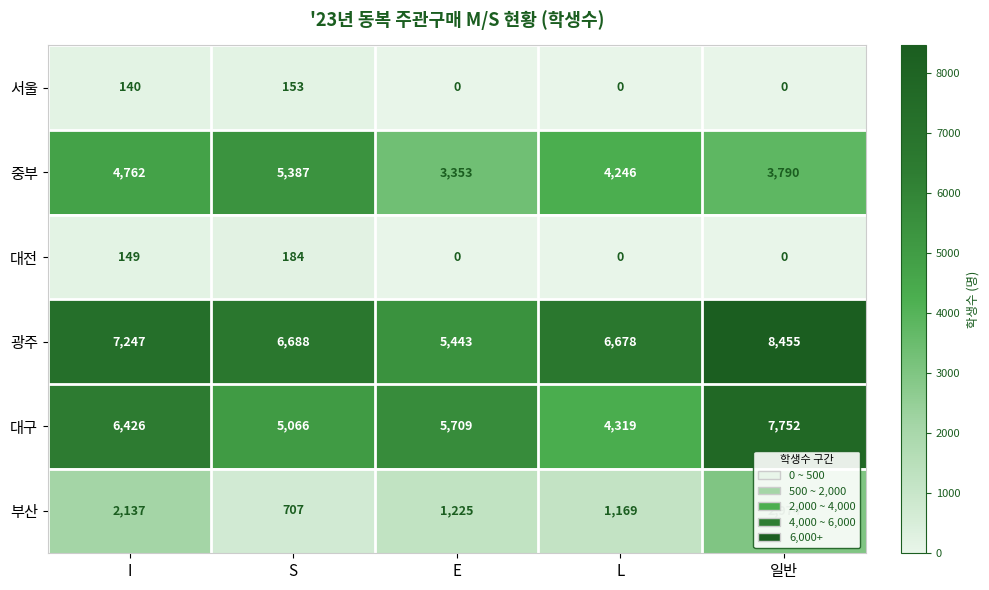

What is the spread (max minus min) of values at I?

7107